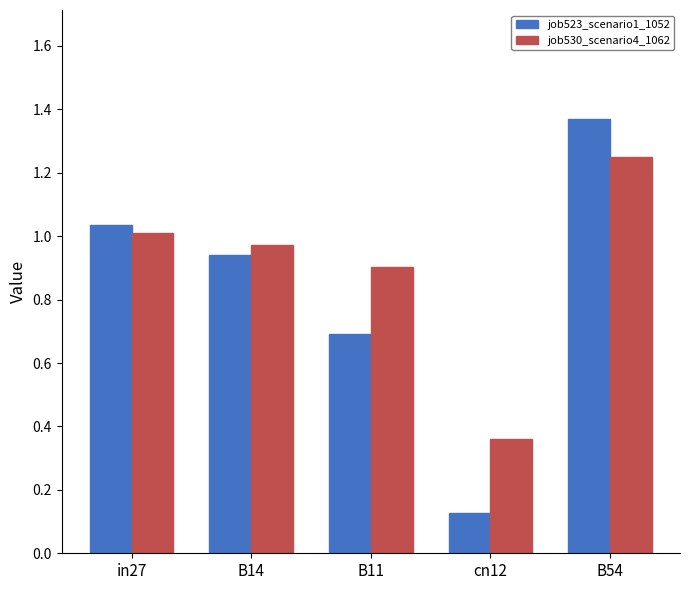

True or false: job530_scenario4_1062 has a value of 1.0 at in27.

True